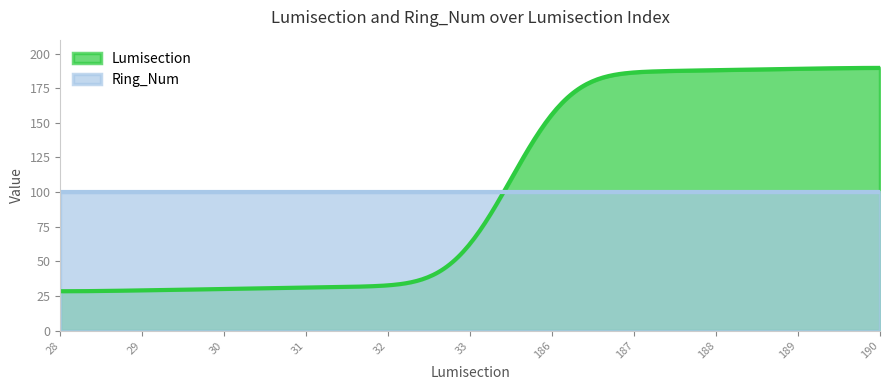

The value of Ring_Num at 33 is 3. True or false?

False